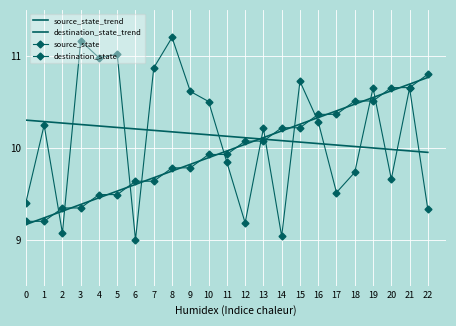

Reading right to left, transcribe all the data shown in this chart.

source_state_trend: 22=10.8	21=10.7	20=10.6	19=10.5	18=10.5	17=10.4	16=10.3	15=10.3	14=10.2	13=10.1	12=10.0	11=10.0	10=9.9	9=9.8	8=9.7	7=9.7	6=9.6	5=9.5	4=9.5	3=9.4	2=9.3	1=9.2	0=9.2
destination_state_trend: 22=10.0	21=10.0	20=10.0	19=10.0	18=10.0	17=10.0	16=10.0	15=10.1	14=10.1	13=10.1	12=10.1	11=10.1	10=10.1	9=10.2	8=10.2	7=10.2	6=10.2	5=10.2	4=10.2	3=10.3	2=10.3	1=10.3	0=10.3
source_state: 22=10.8	21=10.7	20=10.7	19=10.5	18=10.5	17=10.4	16=10.4	15=10.2	14=10.2	13=10.1	12=10.1	11=9.9	10=9.9	9=9.8	8=9.8	7=9.6	6=9.6	5=9.5	4=9.5	3=9.3	2=9.3	1=9.2	0=9.2
destination_state: 22=9.3	21=10.6	20=9.7	19=10.6	18=9.7	17=9.5	16=10.3	15=10.7	14=9.0	13=10.2	12=9.2	11=9.8	10=10.5	9=10.6	8=11.2	7=10.9	6=9.0	5=11.0	4=11.0	3=11.2	2=9.1	1=10.2	0=9.4